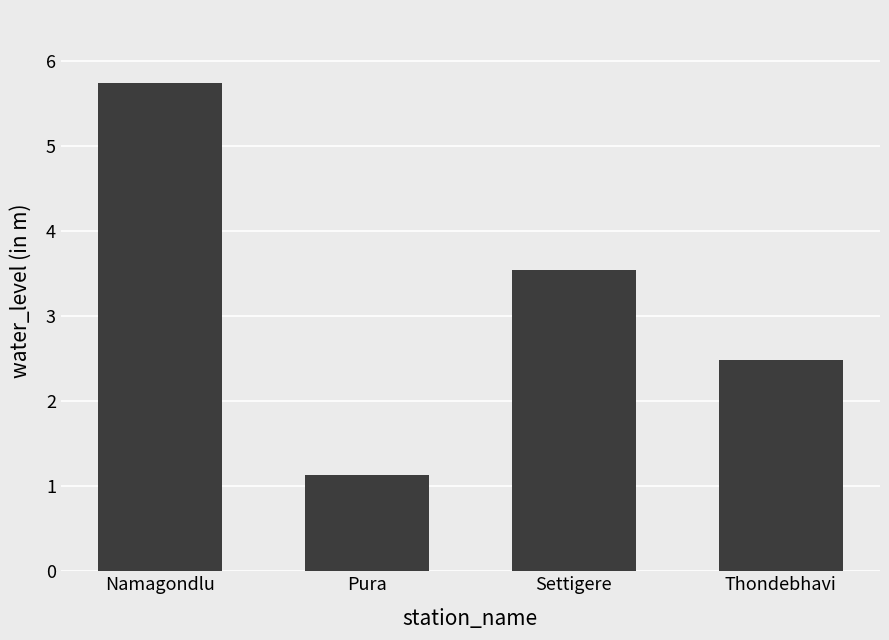

What is the label of the 4th bar from the right?

Namagondlu